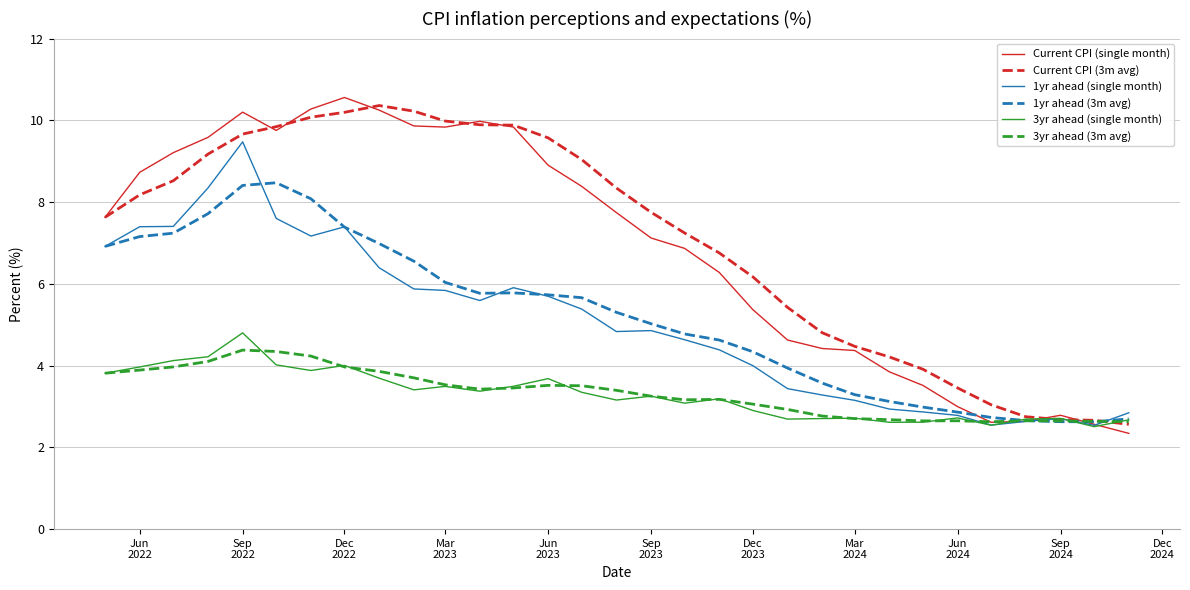

What is the greatest value displayed?

10.6